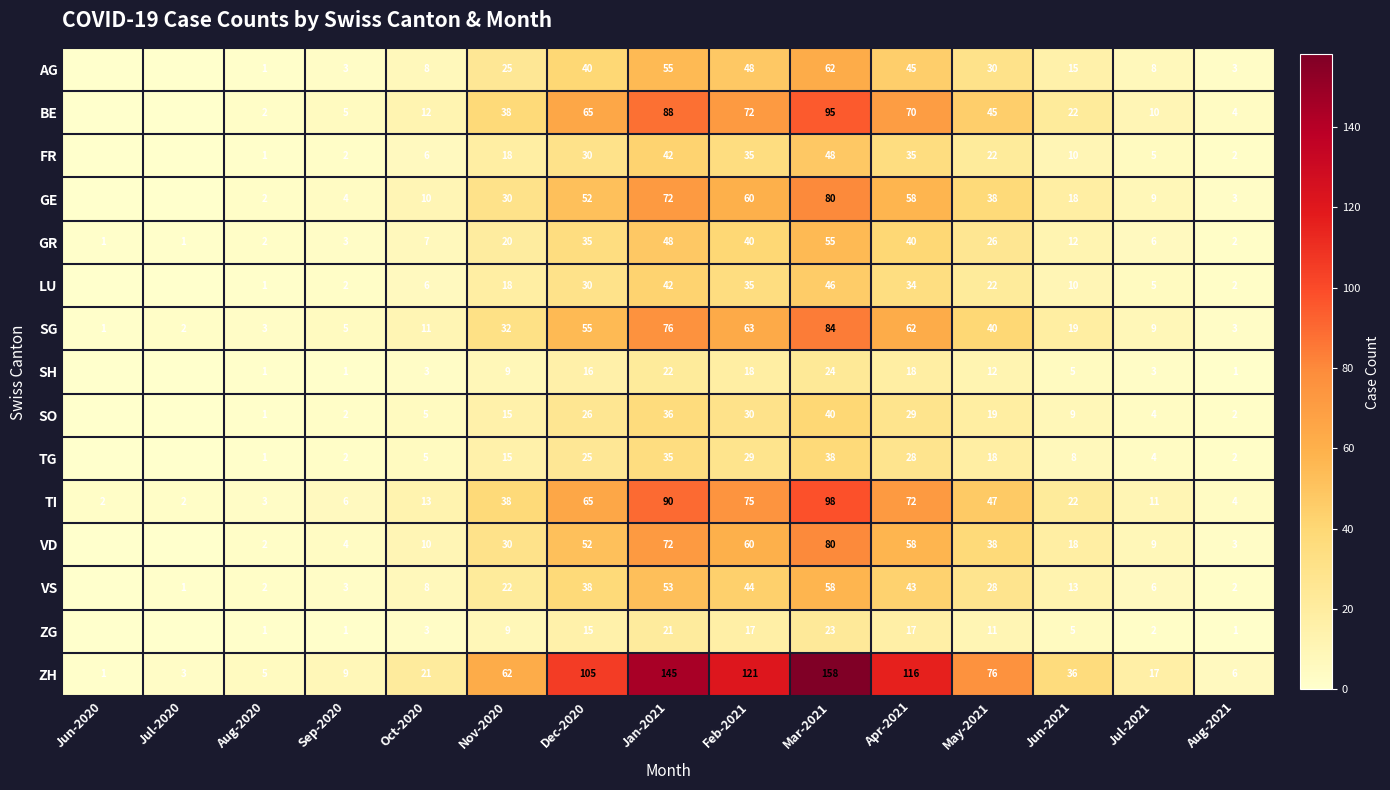

Which series changed the most between Sep-2020 and Nov-2020?

ZH